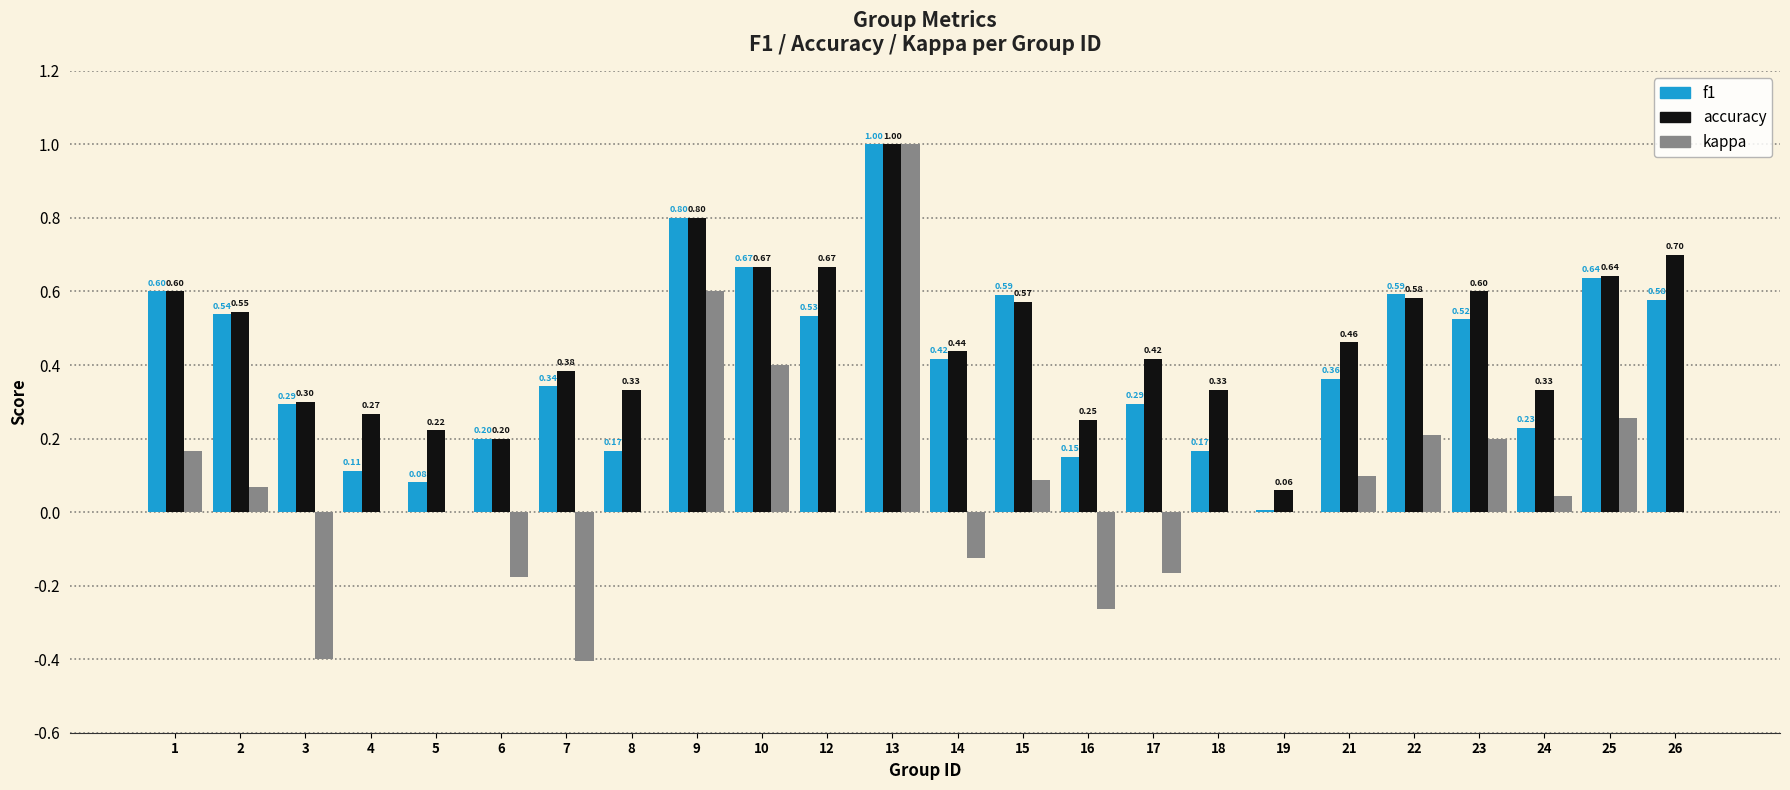

What is the sum of the accuracy values at 24 and 18?

0.7